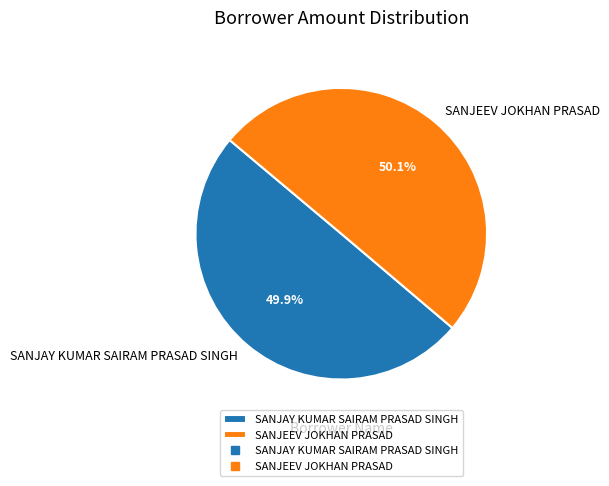

What percentage is NOT represented by SANJEEV JOKHAN PRASAD?

49.9%